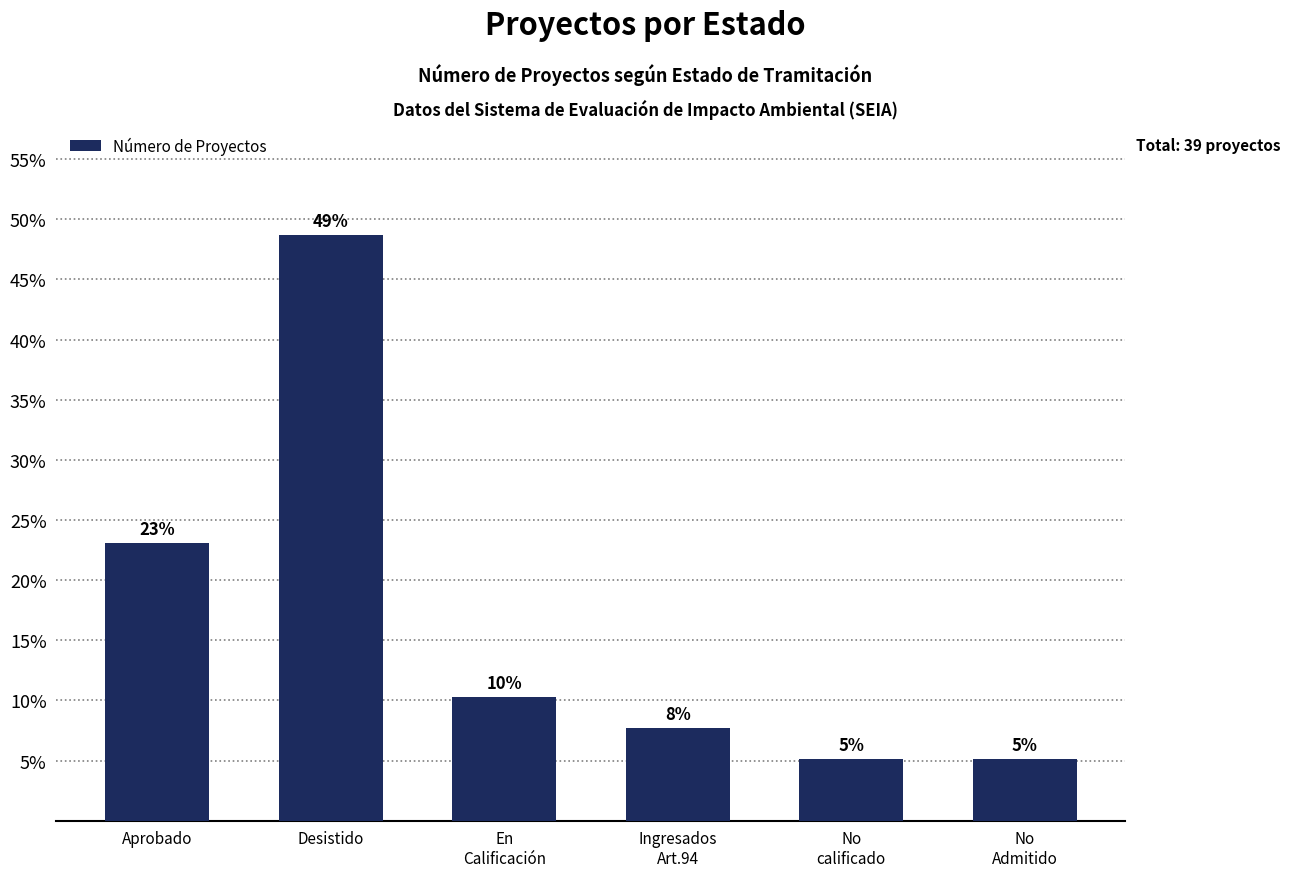

What is the approximate value at No
calificado?

5.1